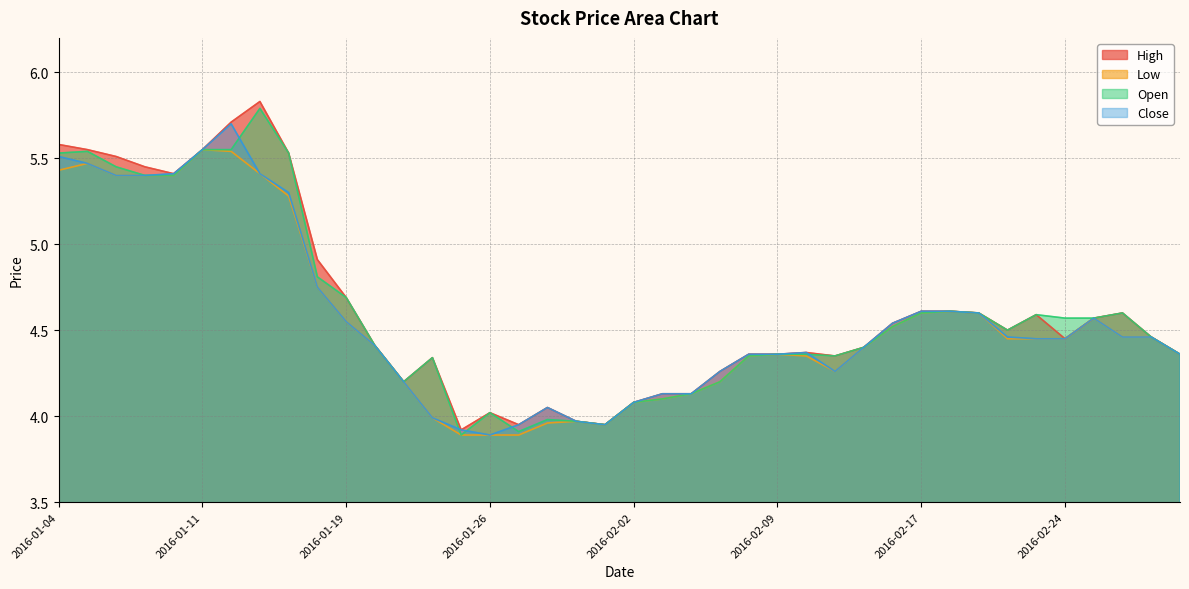

At which label does Open first exceed 4?

2016-01-04